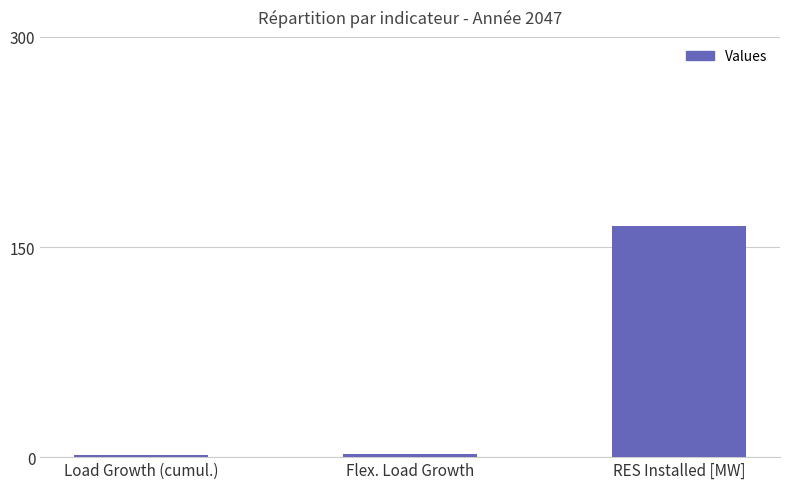

Which has a higher value, RES Installed [MW] or Load Growth (cumul.)?

RES Installed [MW]